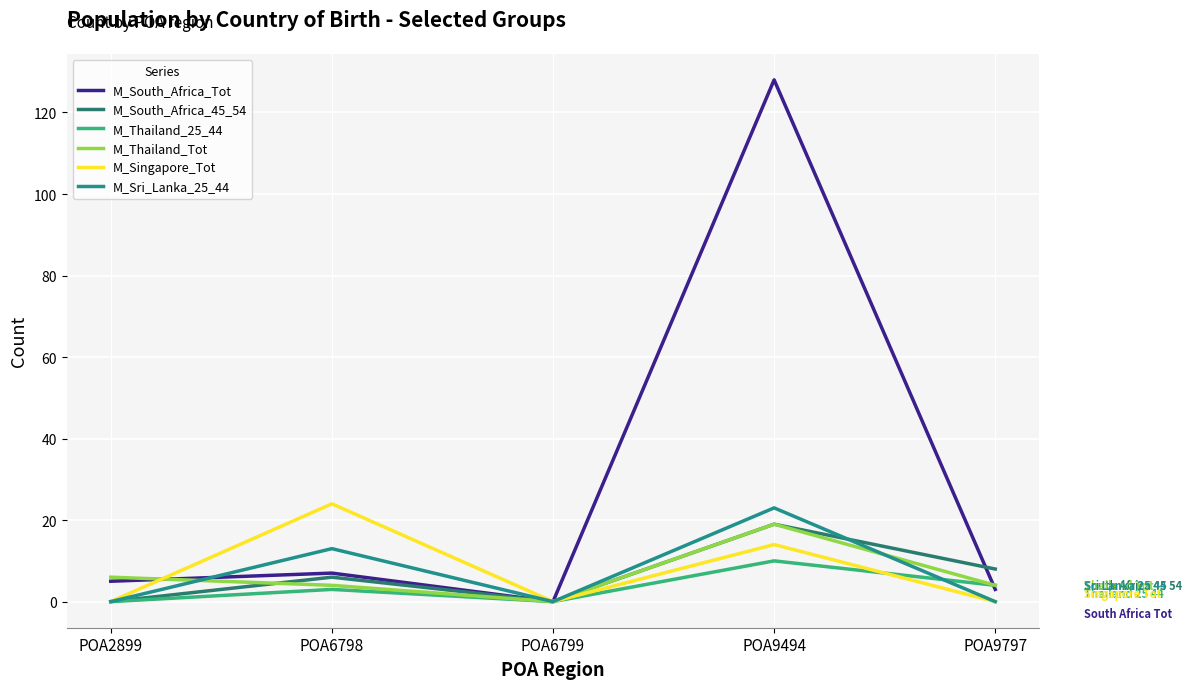

What is the sum of the M_Thailand_25_44 values at POA6798 and POA9494?

13